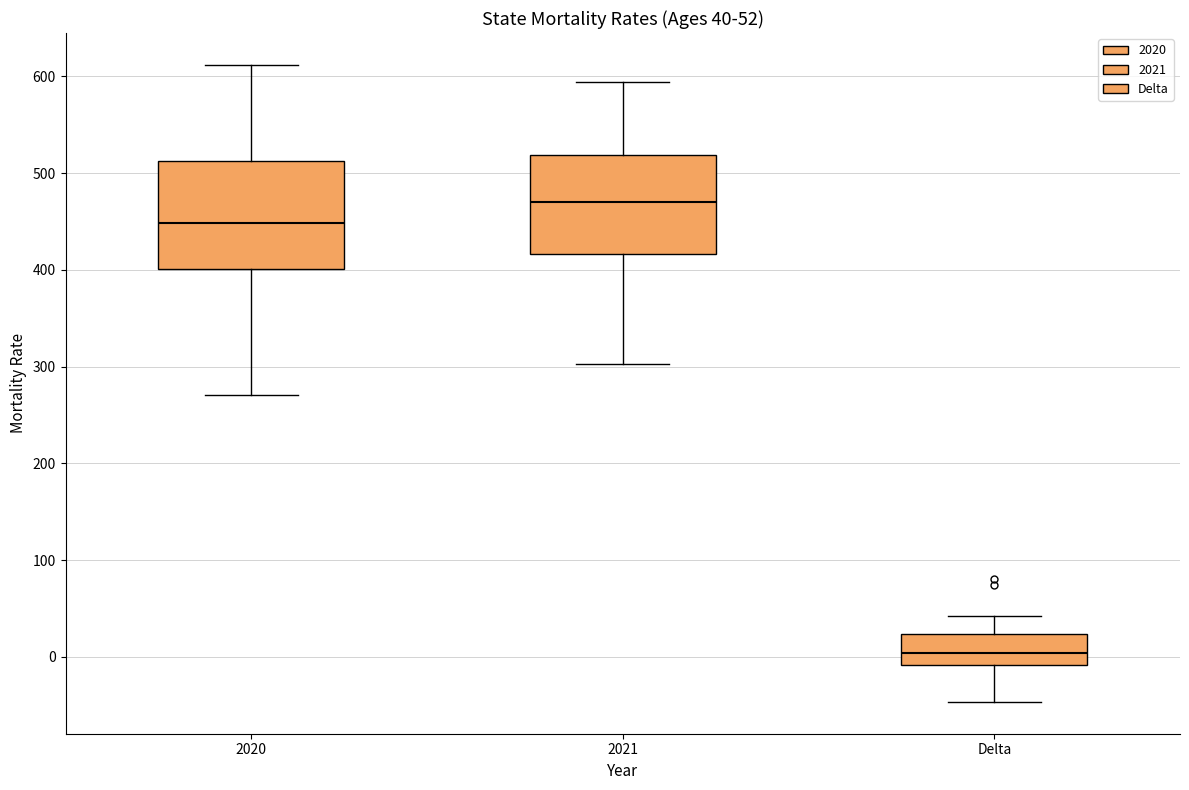

Which box's median line is the highest?

2021